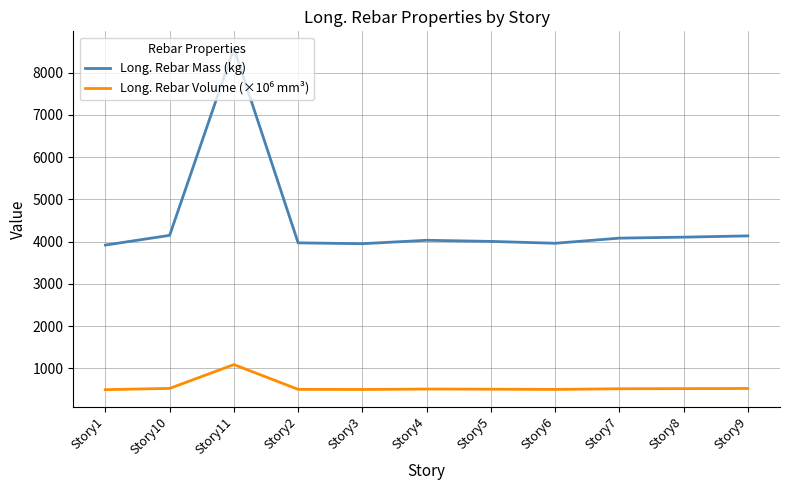

True or false: Long. Rebar Mass (kg) has a value of 6501.0 at Story3.

False